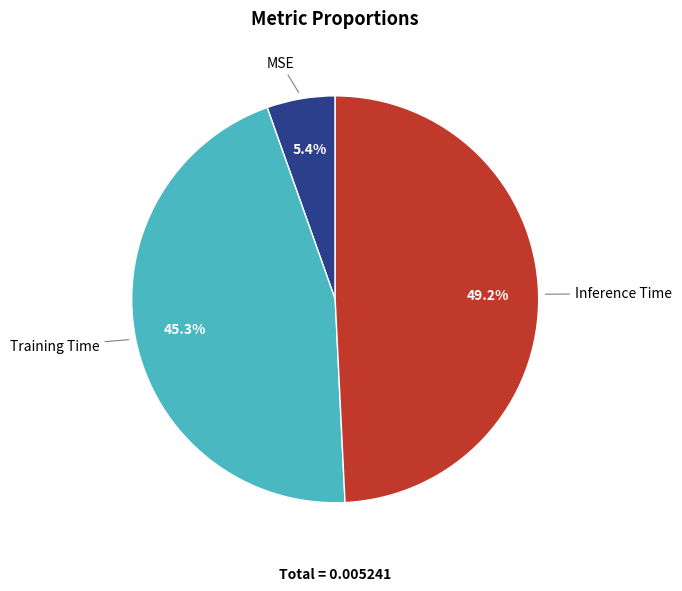

Which has a higher value, MSE or Inference Time?

Inference Time